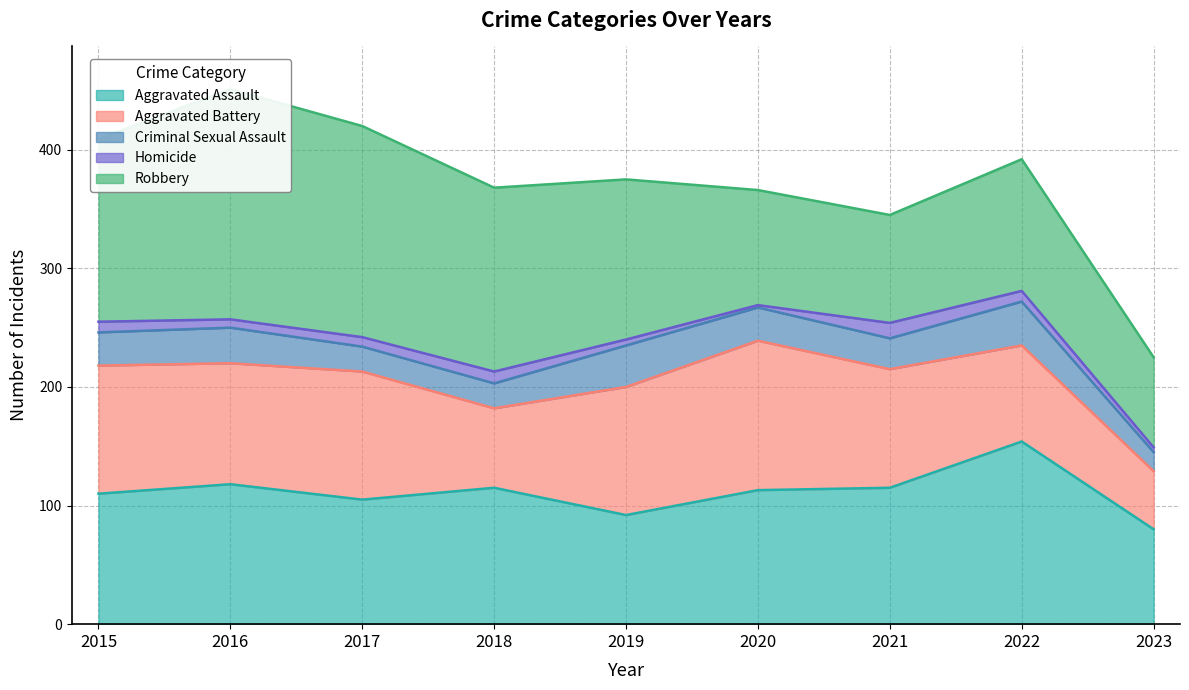

List the series in order of their peak value, highest first.

Robbery, Aggravated Assault, Aggravated Battery, Criminal Sexual Assault, Homicide